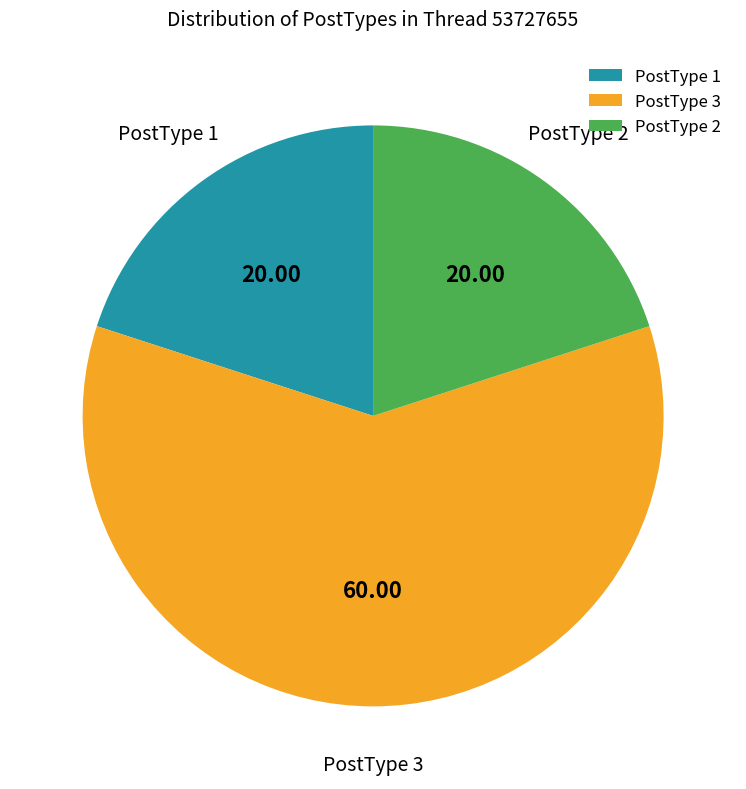

What is the ratio of the value at PostType 1 to the value at PostType 3?

0.3